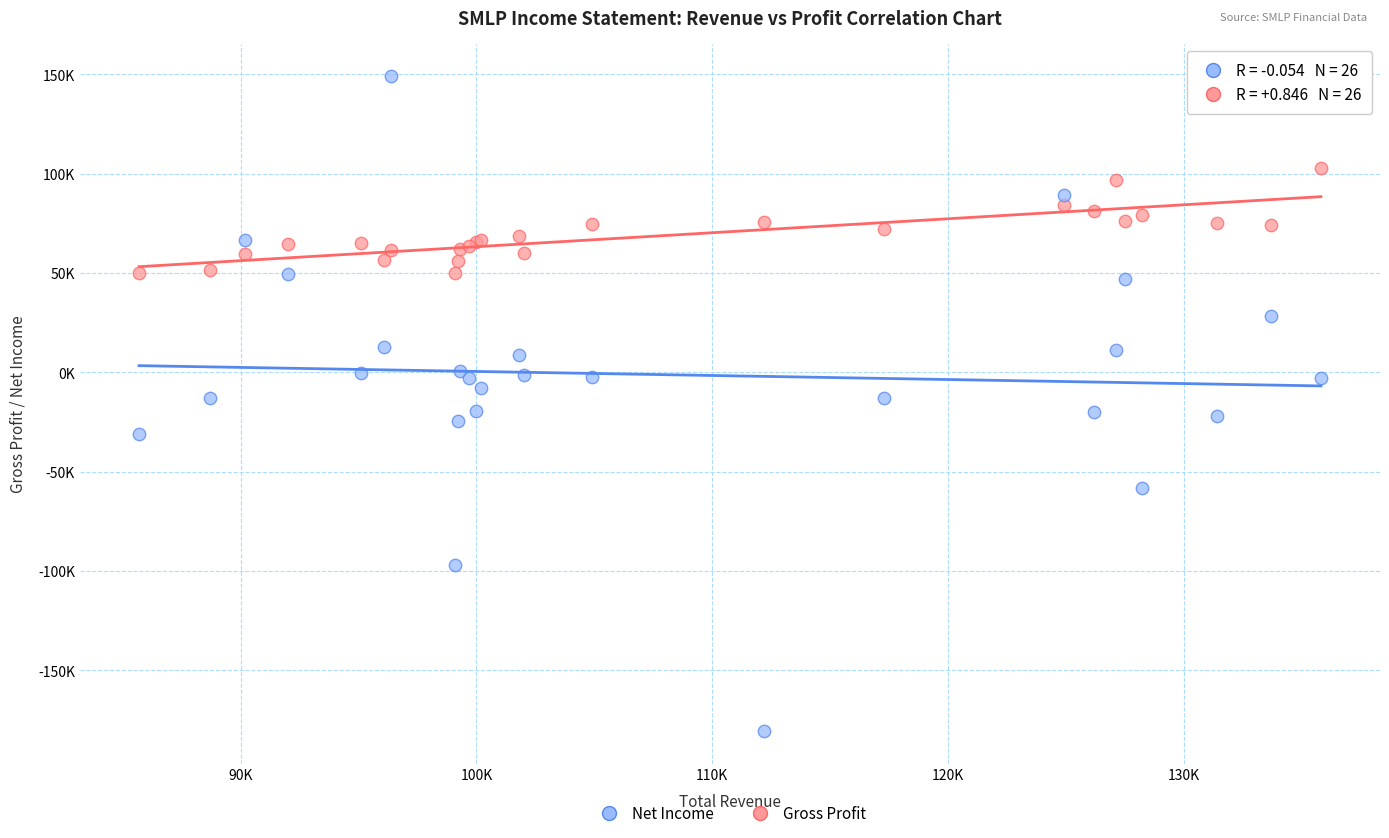

What are all the series names shown in the legend?

Net Income, Gross Profit